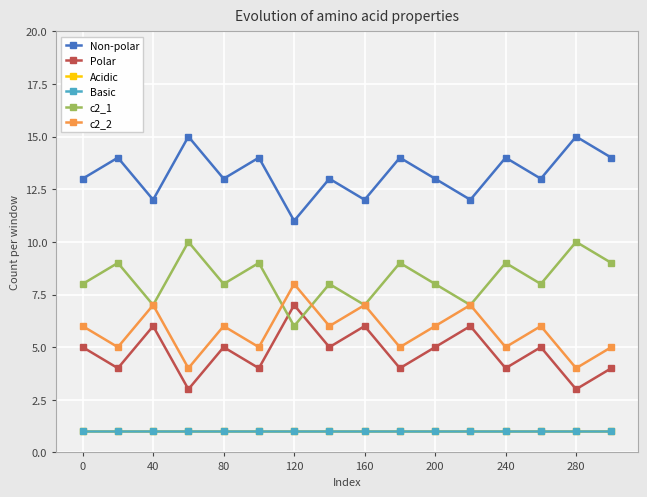

Does the chart have visible grid lines?

Yes